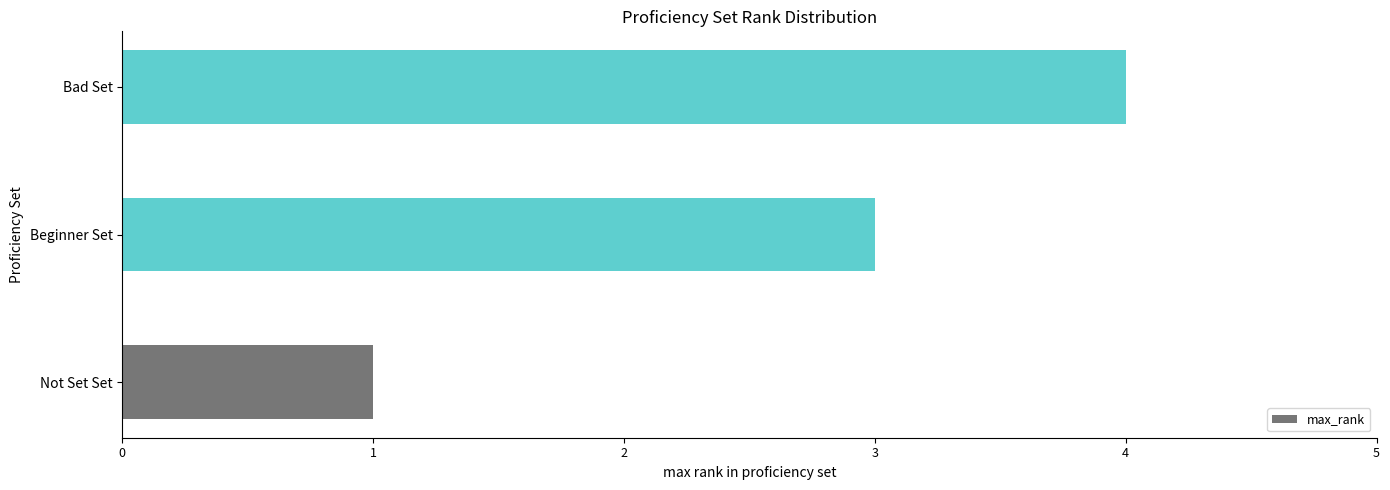

How many values are below 3?

1